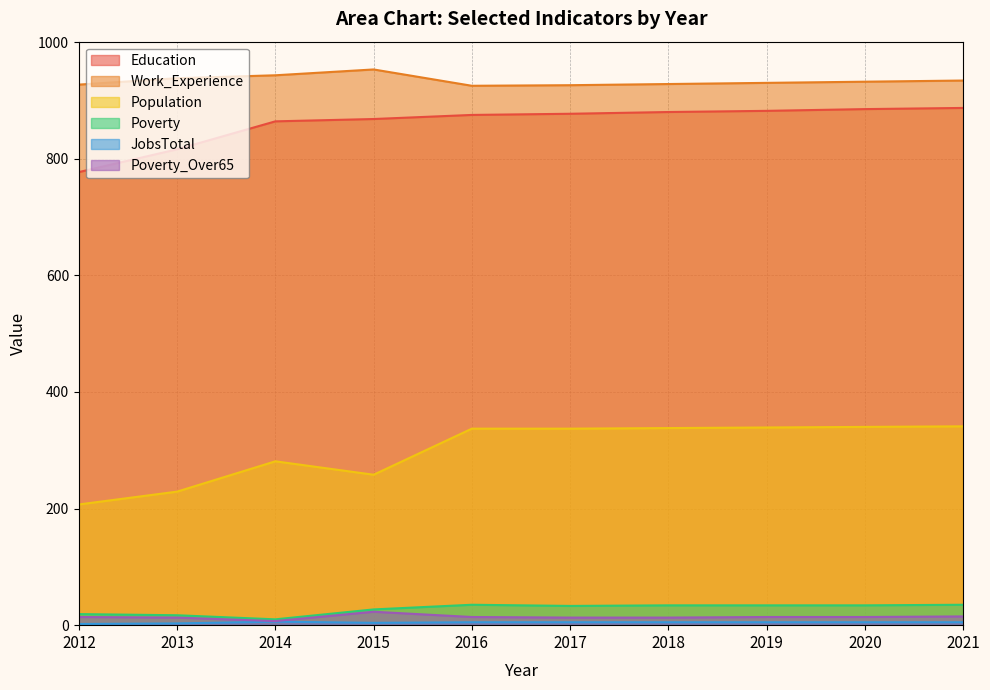

How many lines are shown in the chart?

6